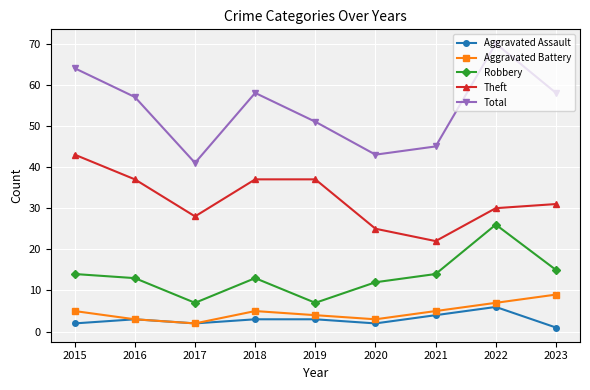

What value does the Robbery series have at 2017, to the nearest 5?

5